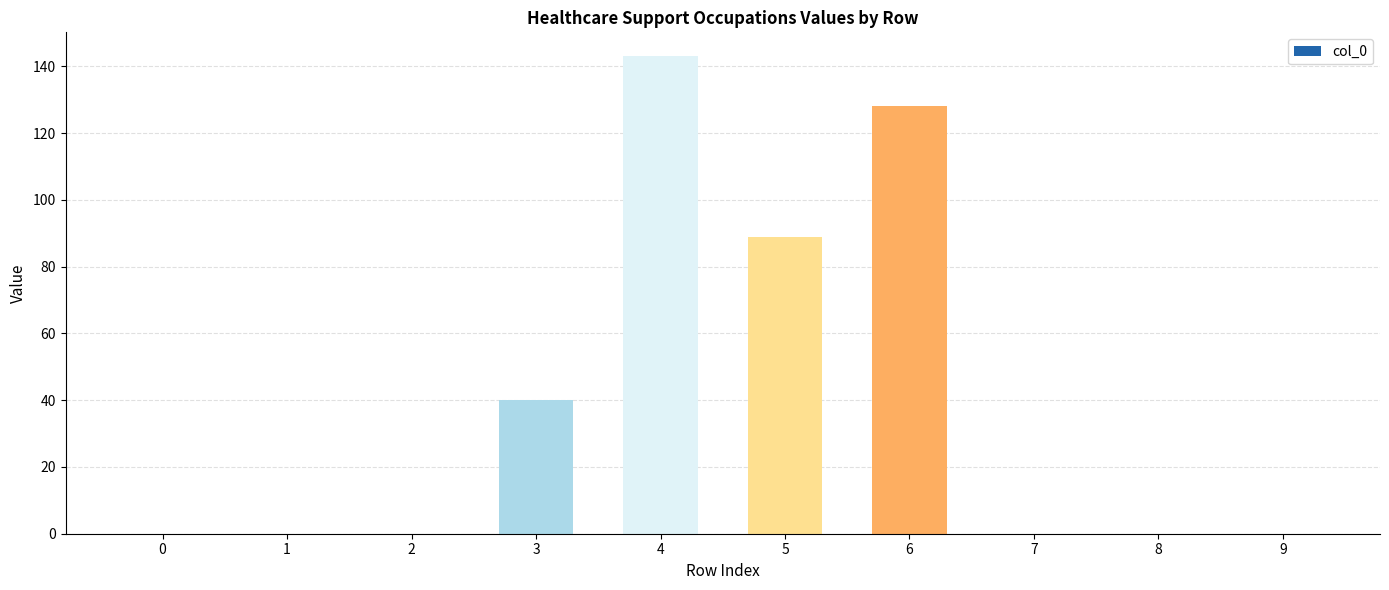

What value does the data have at 4?

143